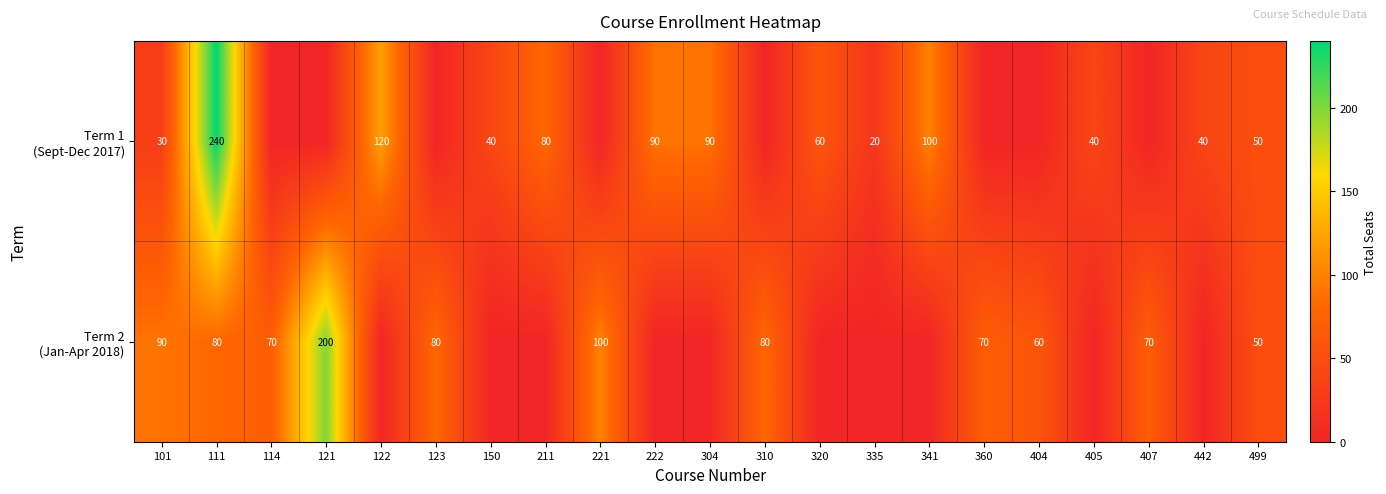

What is the spread (max minus min) of values at 404?

60